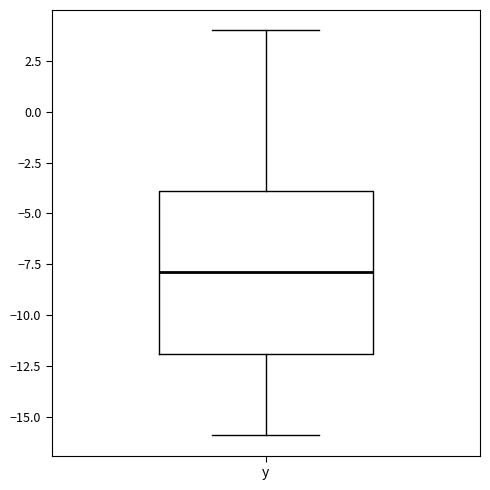

Read this box plot against the y-axis: the position of the median line, the range covered by the box, and the ends of both whiskers. The values are not printed on the chart, so give them approximately, as read against the axis.

median -8, box -12 to -4, whiskers -16 to 4